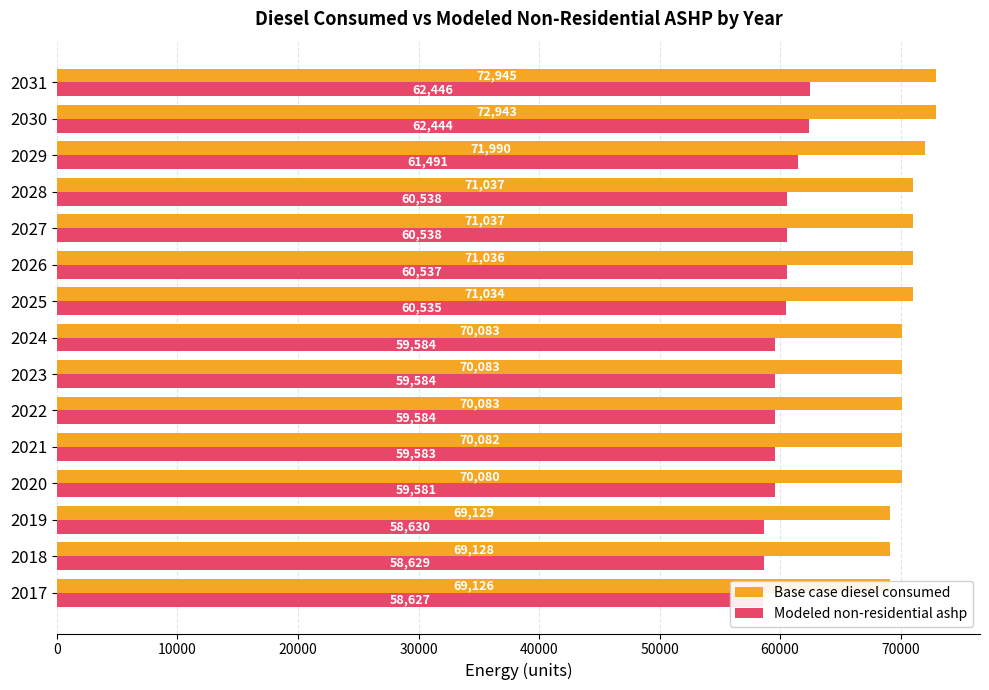

How many values in the Modeled non-residential ashp series exceed 59584?

10